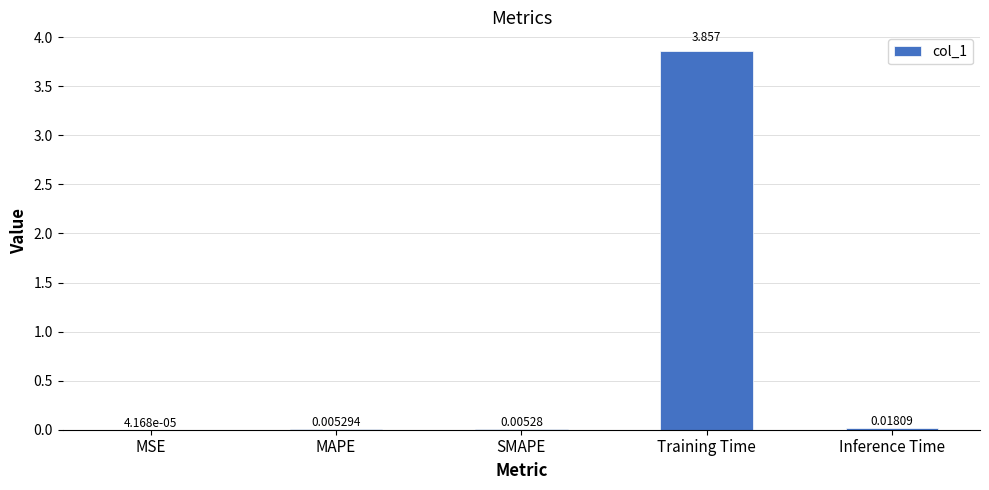

Which label corresponds to the largest value in the chart?

Training Time